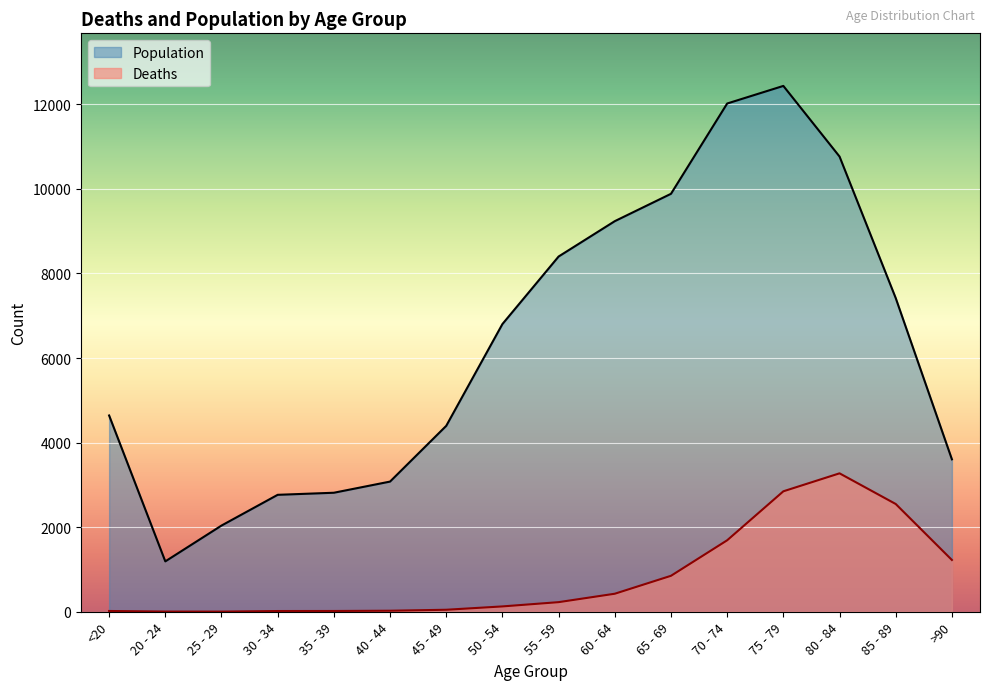

How many lines are shown in the chart?

2